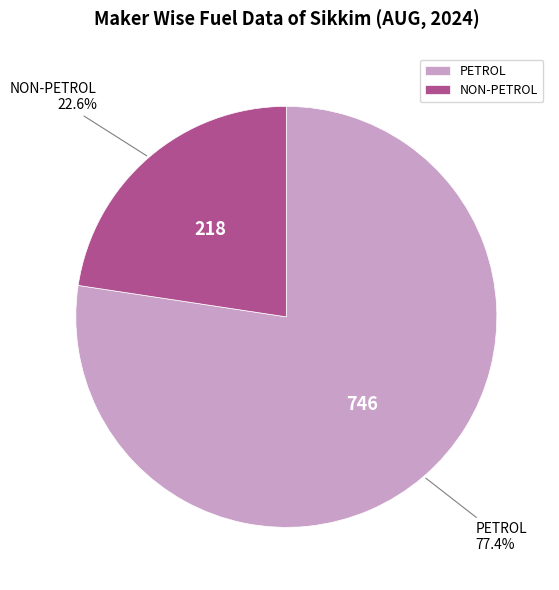

What portion of the pie excludes PETROL?

22.6%